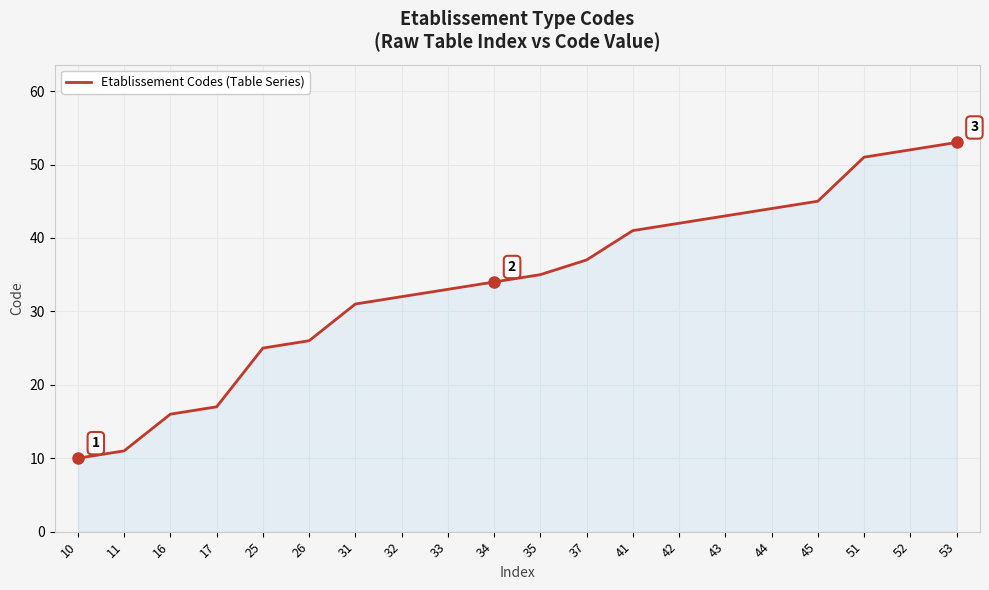

Is it true that the value at 42 is 23?

False